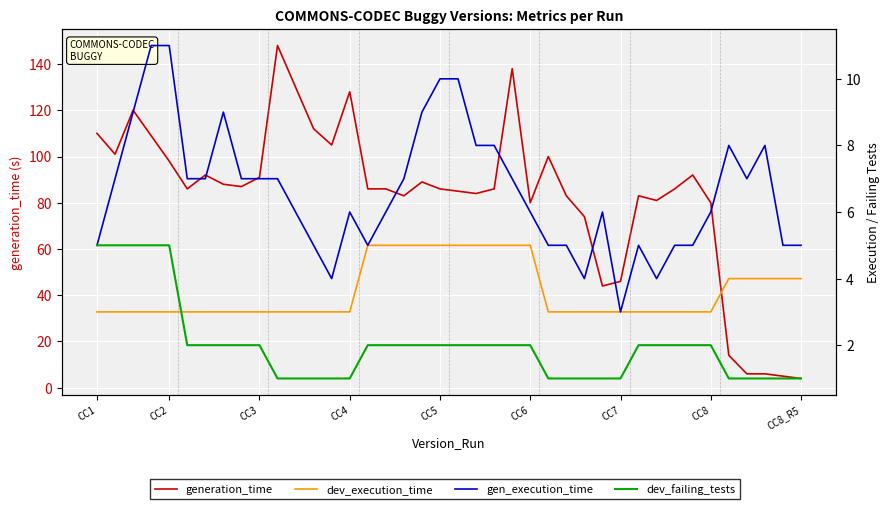

What position from the left is 28?

29